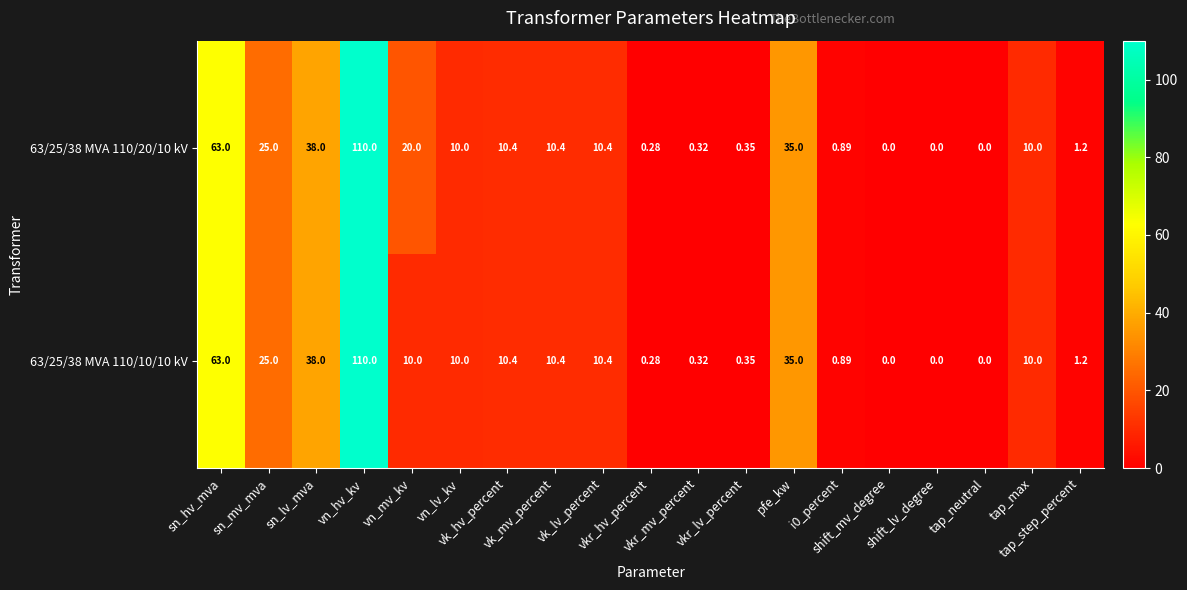

How many data points does each series have?

19